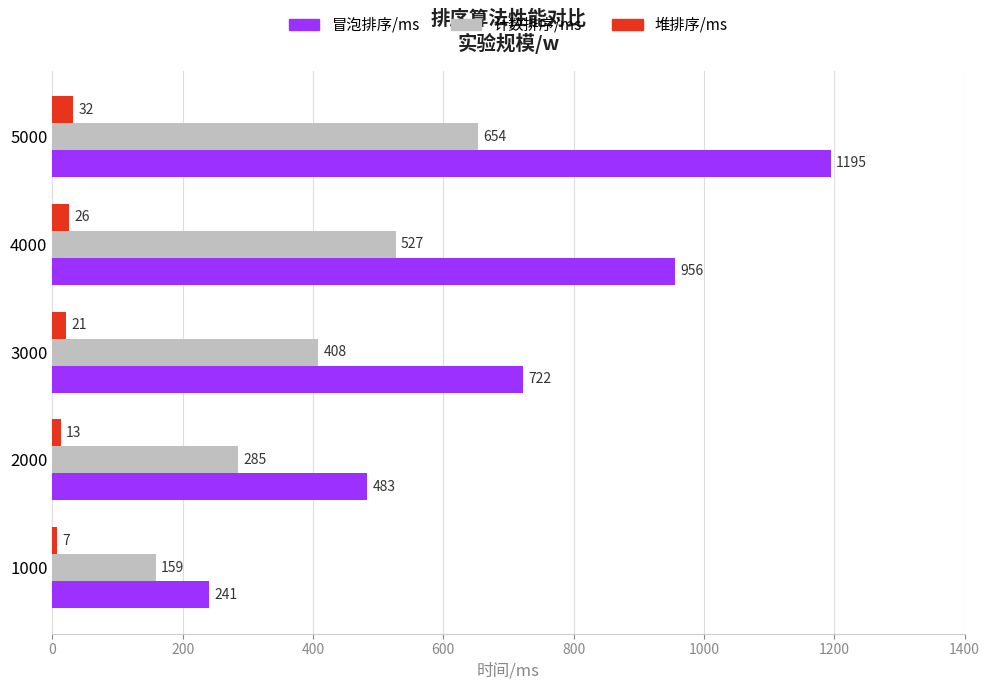

What are all the series names shown in the legend?

冒泡排序/ms, 计数排序/ms, 堆排序/ms